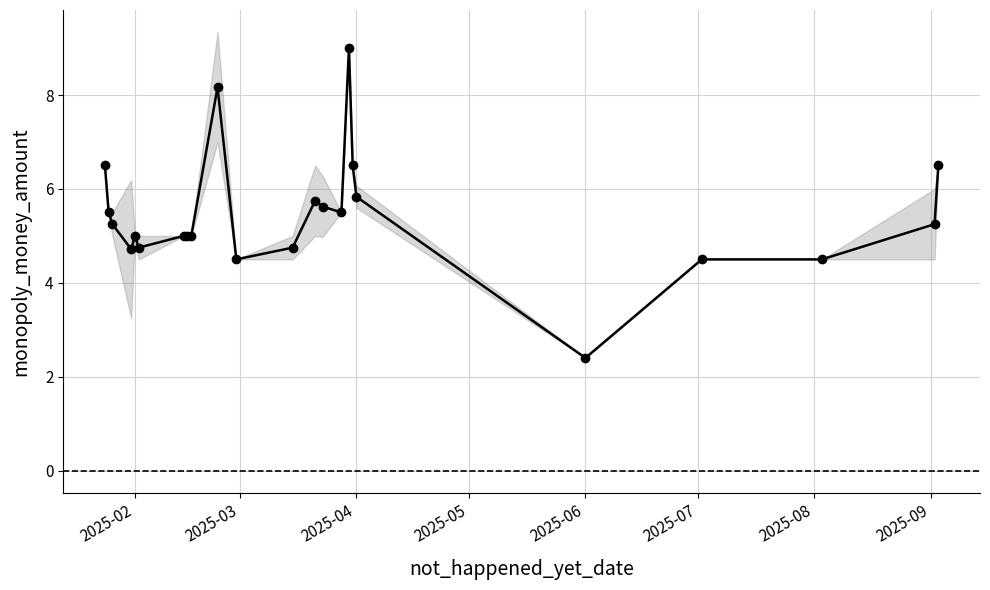

How many lines are shown in the chart?

1